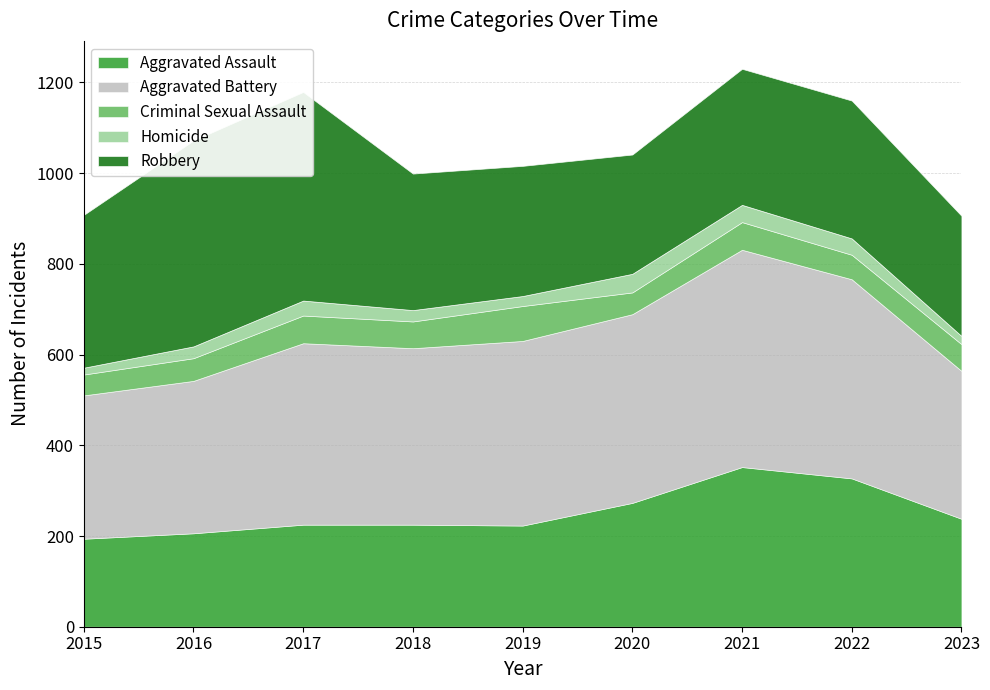

What are all the series names shown in the legend?

Aggravated Assault, Aggravated Battery, Criminal Sexual Assault, Homicide, Robbery